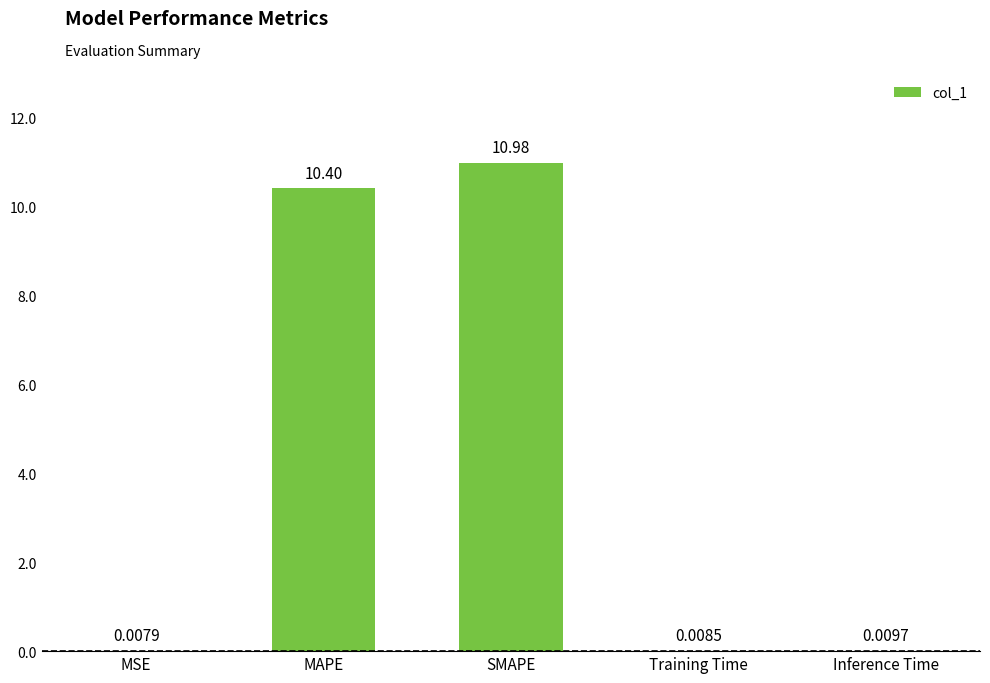

Which label corresponds to the largest value in the chart?

SMAPE